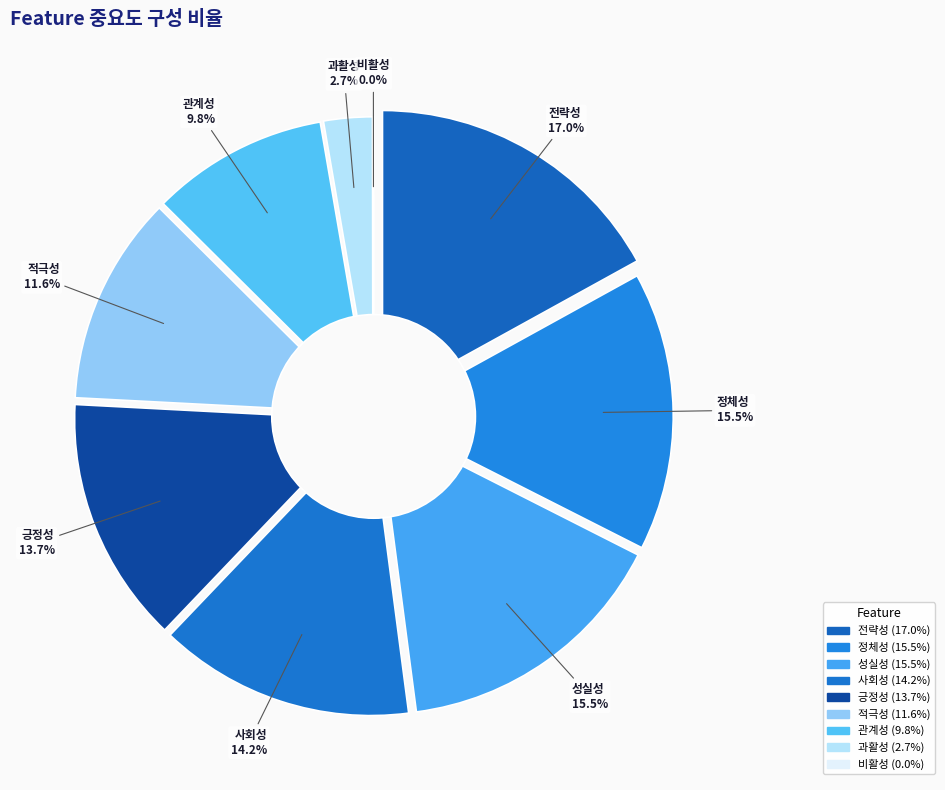

What percentage is the 정체성 slice, to the nearest percent?

15%